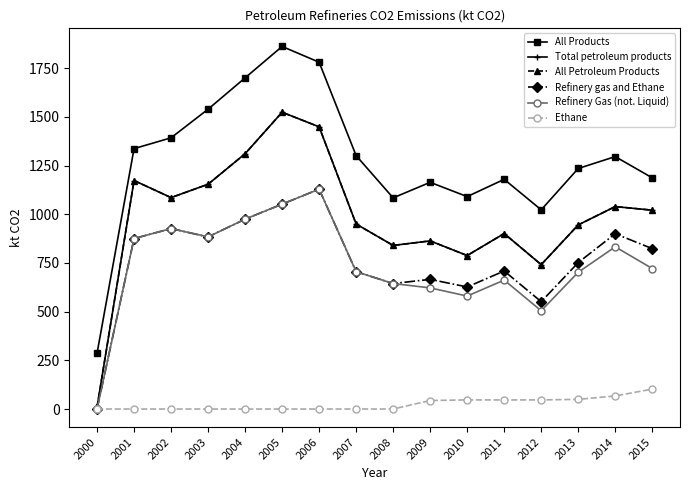

What is the sum of all All Products values?

20460.8